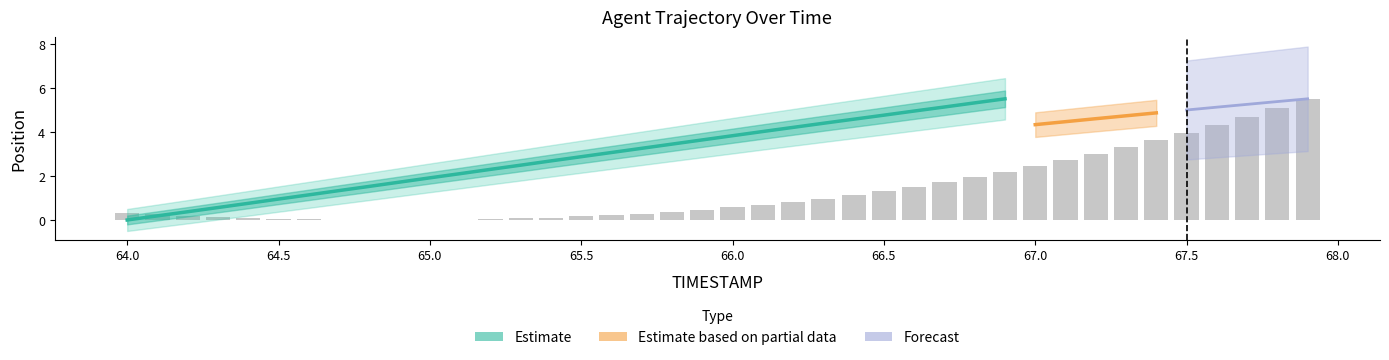

What is the average value?

1.4